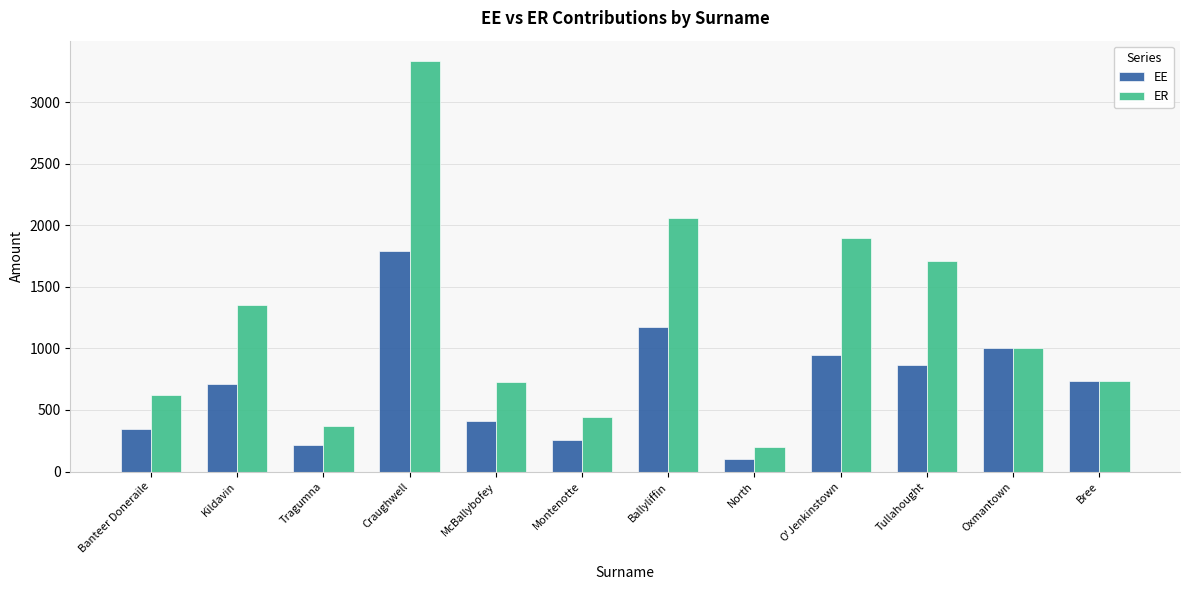

What is the average value of the EE series?

712.2